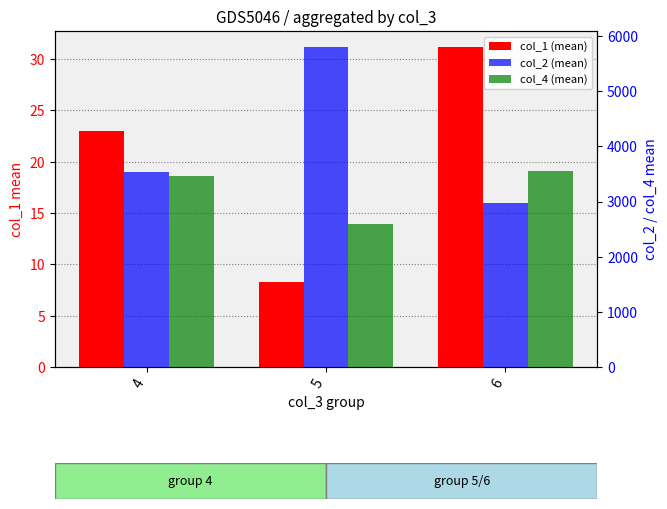

How many series are shown in this chart?

3